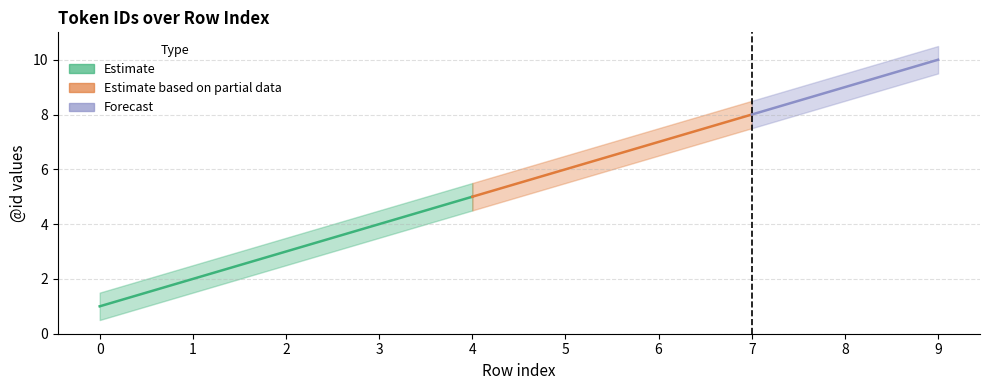

How many categories are shown in the chart?

10